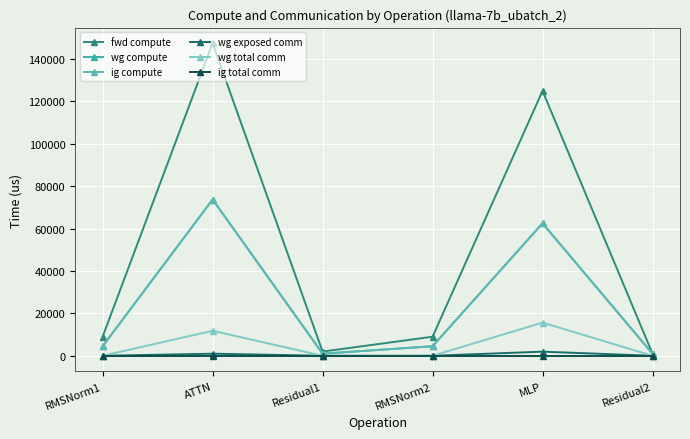

How many lines are shown in the chart?

6